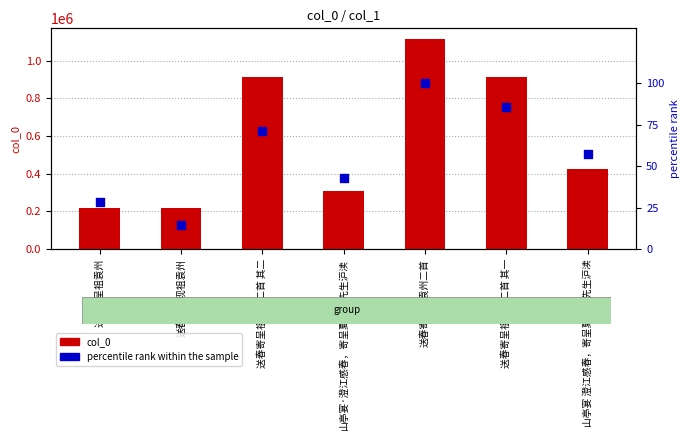

What is the total value across all series at 送春寄呈祖袁州二首 其二?

910891.4